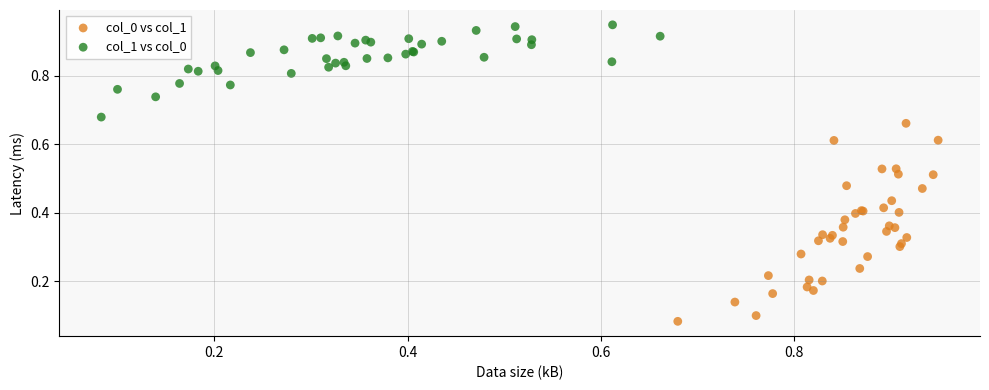

What are all the series names shown in the legend?

col_0 vs col_1, col_1 vs col_0